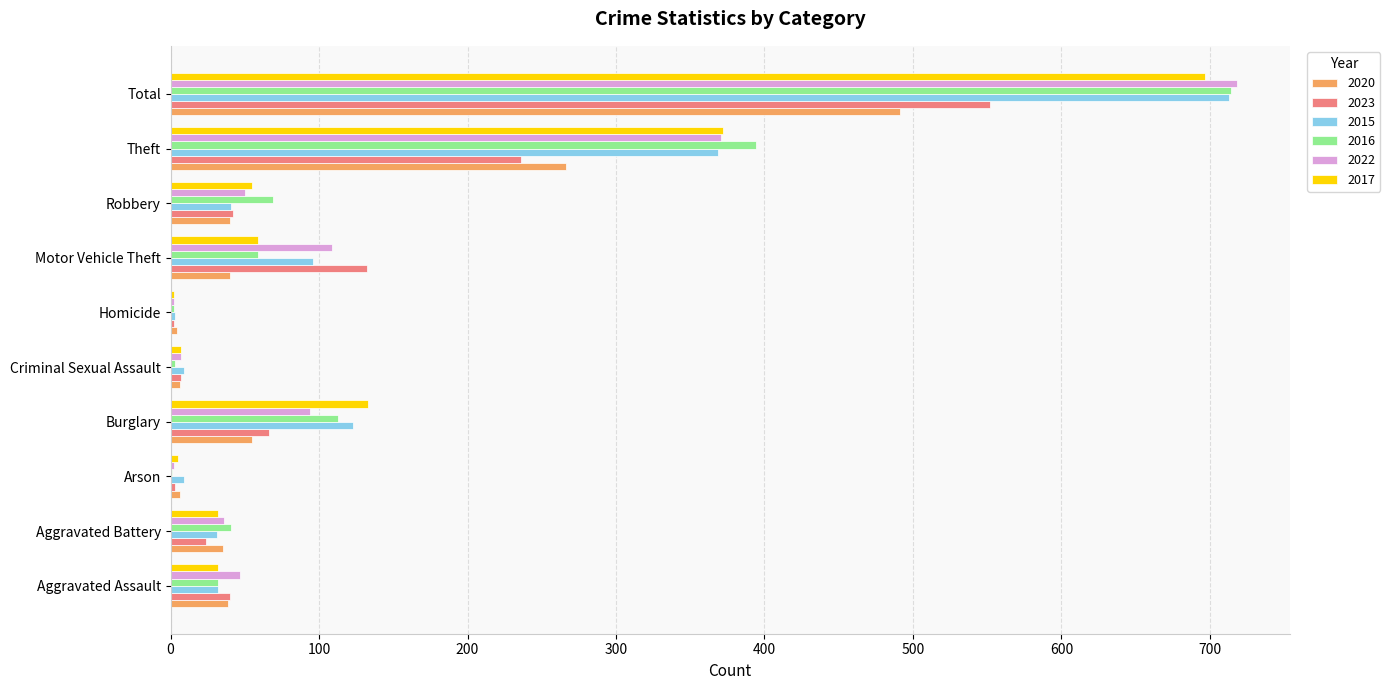

At which label does 2022 reach its peak?

Total